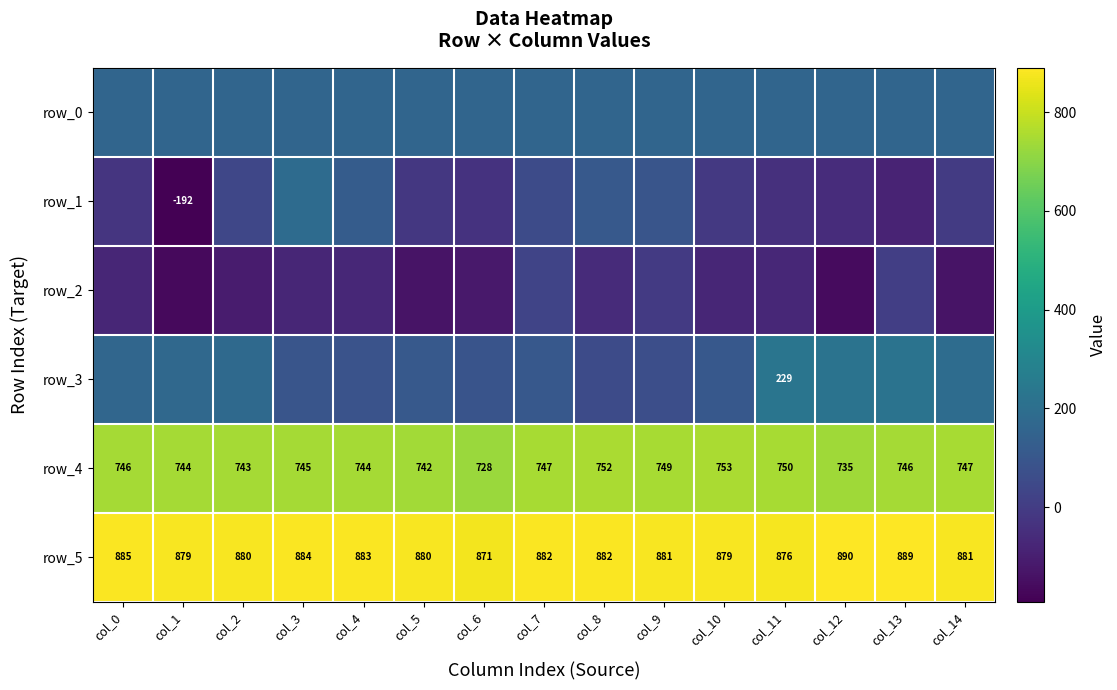

Which label corresponds to the smallest value in the chart?

col_1